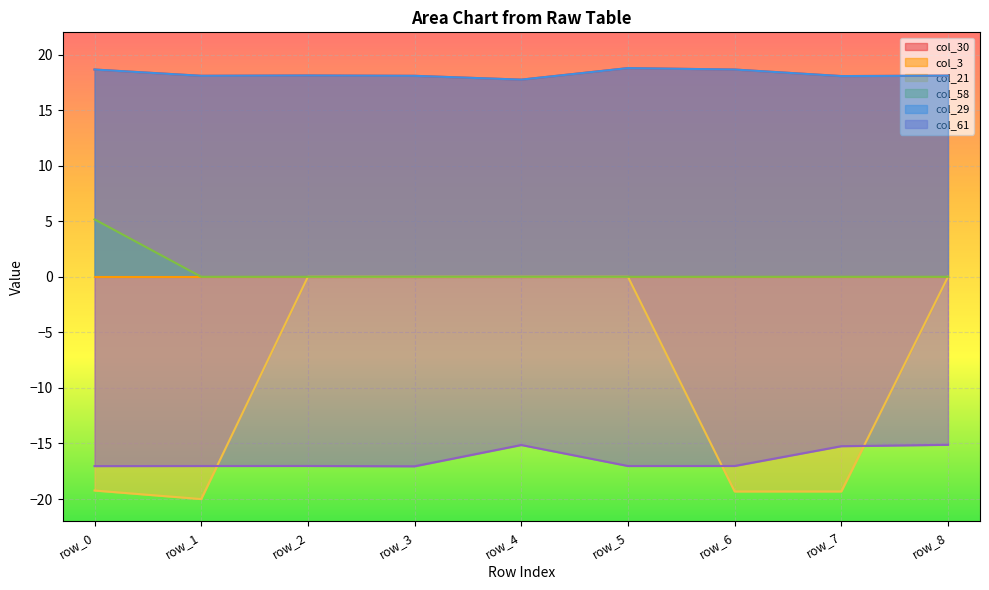

Which series changed the most between row_3 and row_4?

col_61